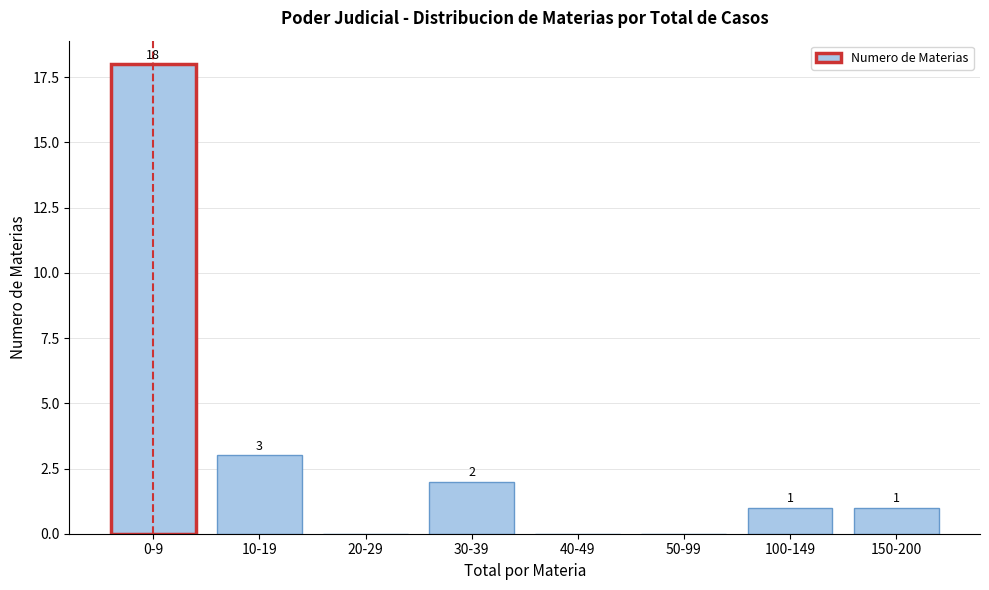

Reading right to left, extract all data points from this chart.

150-200=1	100-149=1	50-99=0	40-49=0	30-39=2	20-29=0	10-19=3	0-9=18